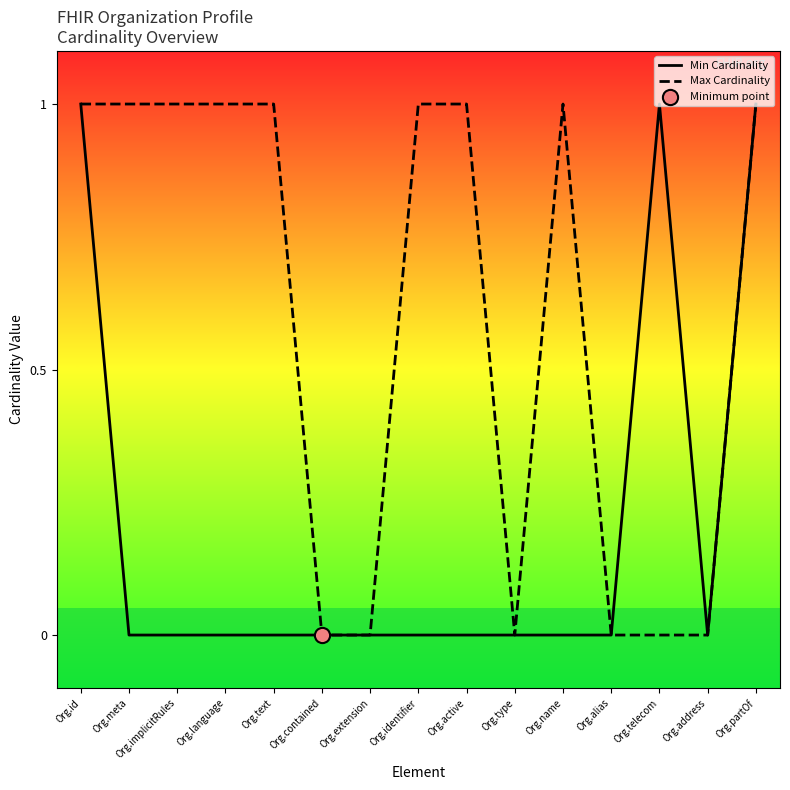

What is the total value across all series at Org.partOf?

2